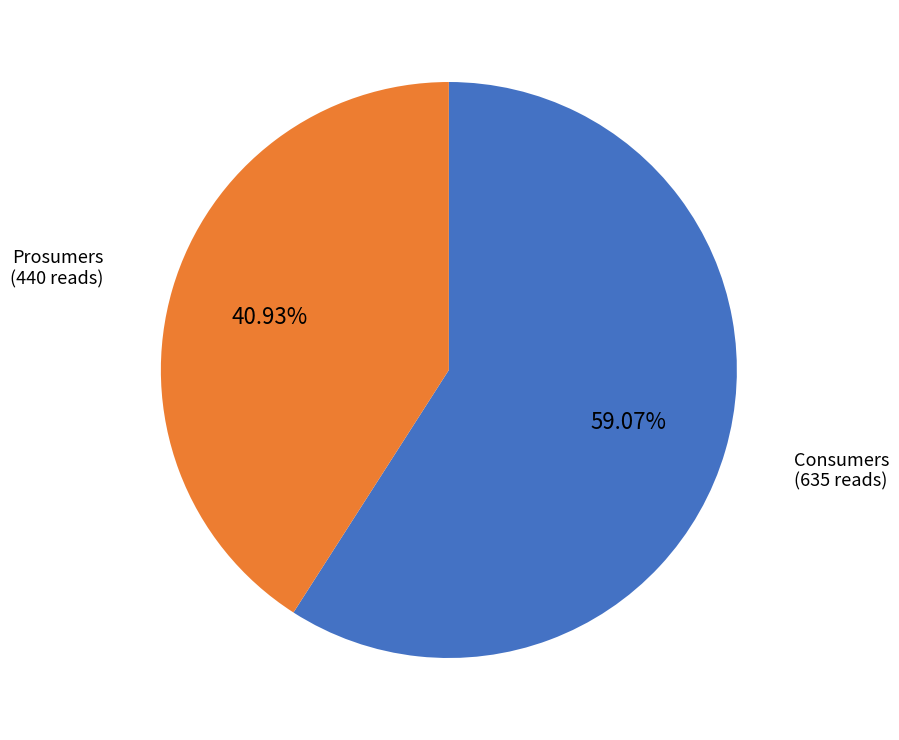

Is there a majority slice in this chart?

Yes